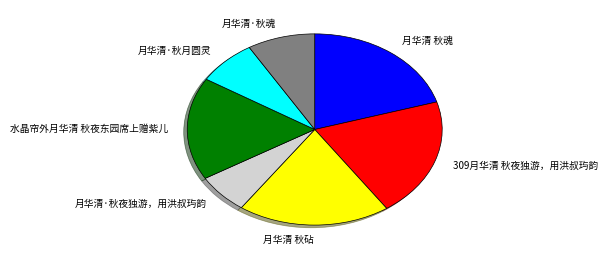

Which category has the smallest portion of the pie?

月华清·秋夜独游，用洪叔玙韵